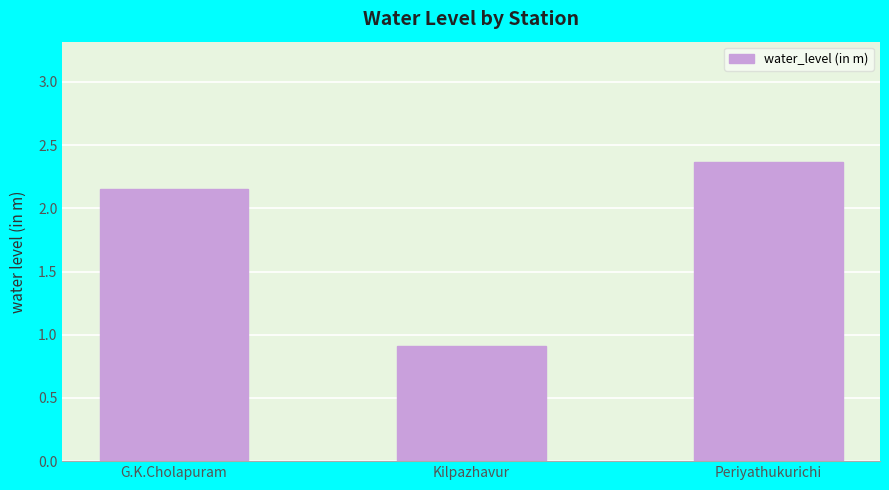

At which category does the chart reach its peak across all series?

Periyathukurichi